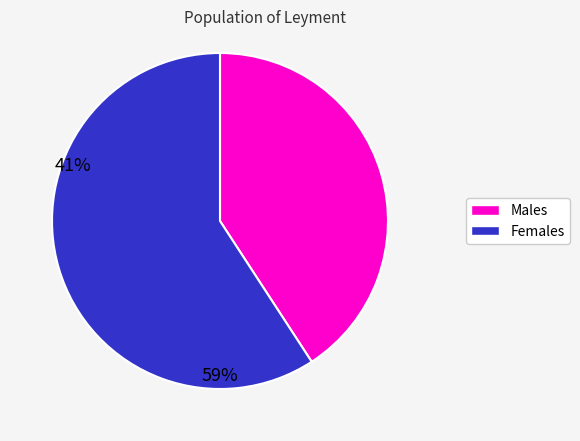

Is there a majority slice in this chart?

Yes